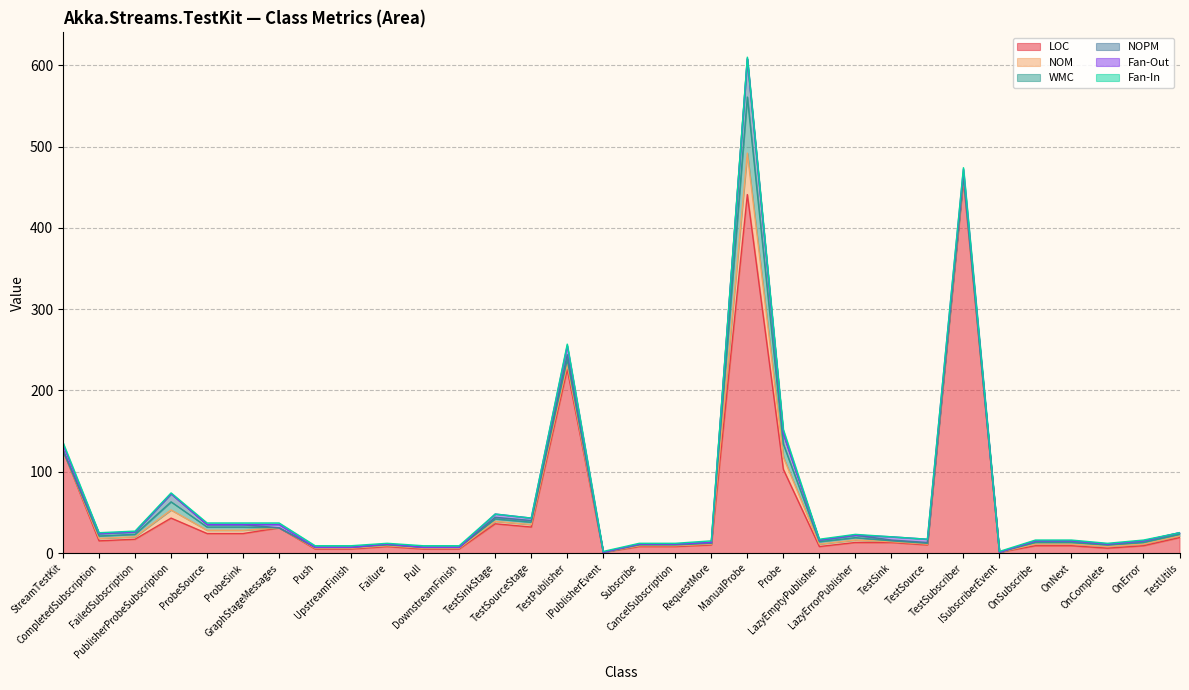

What is the value of the NOM point at the 31st from the left?

2